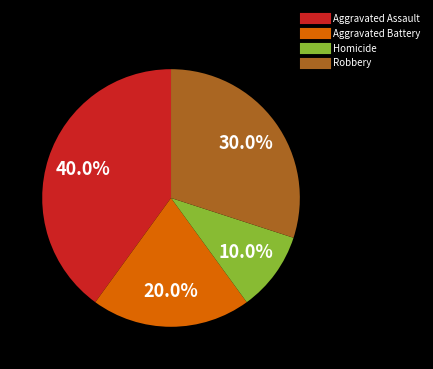

Rank the categories by value from highest to lowest.

Aggravated Assault, Robbery, Aggravated Battery, Homicide